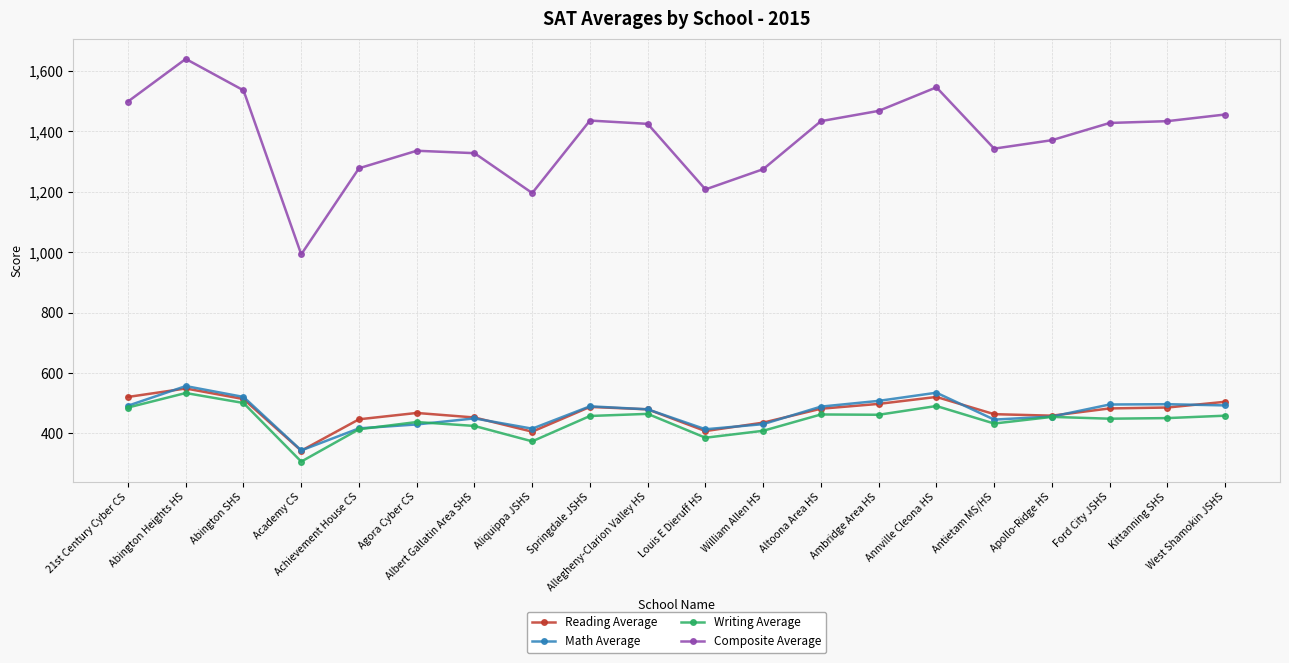

What is the average value of the Writing Average series?

443